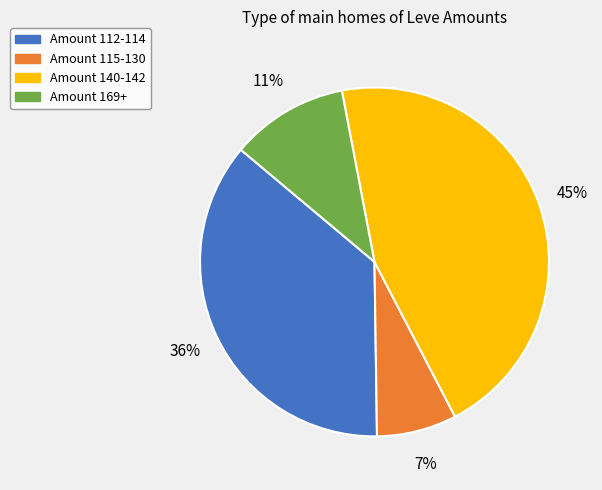

Does any single category account for the majority?

No